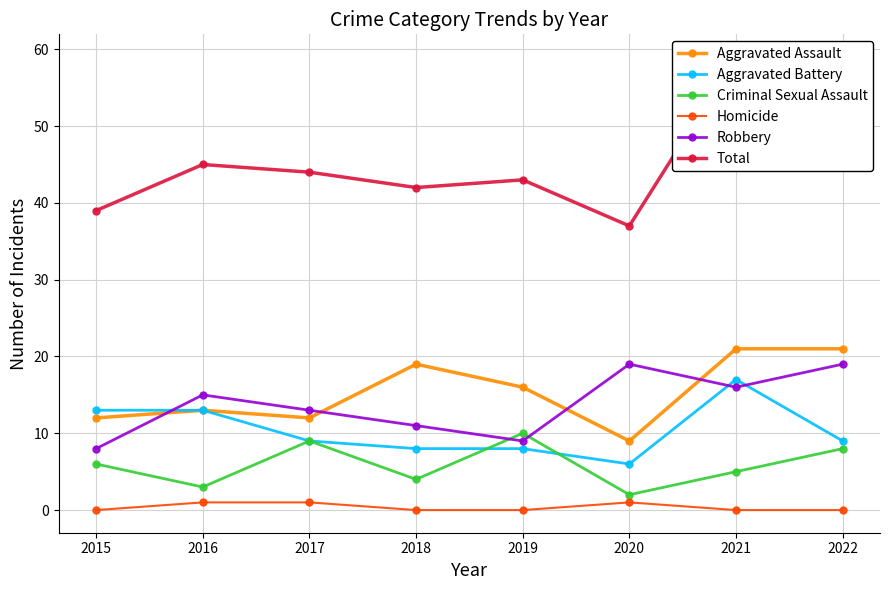

Between which two adjacent categories do Criminal Sexual Assault and Aggravated Battery first intersect?

2018 and 2019